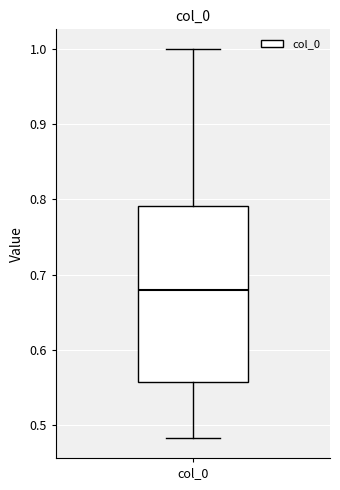

Read this box plot against the y-axis: the position of the median line, the range covered by the box, and the ends of both whiskers. The values are not printed on the chart, so give them approximately, as read against the axis.

median 0.68, box 0.56 to 0.79, whiskers 0.48 to 1.00